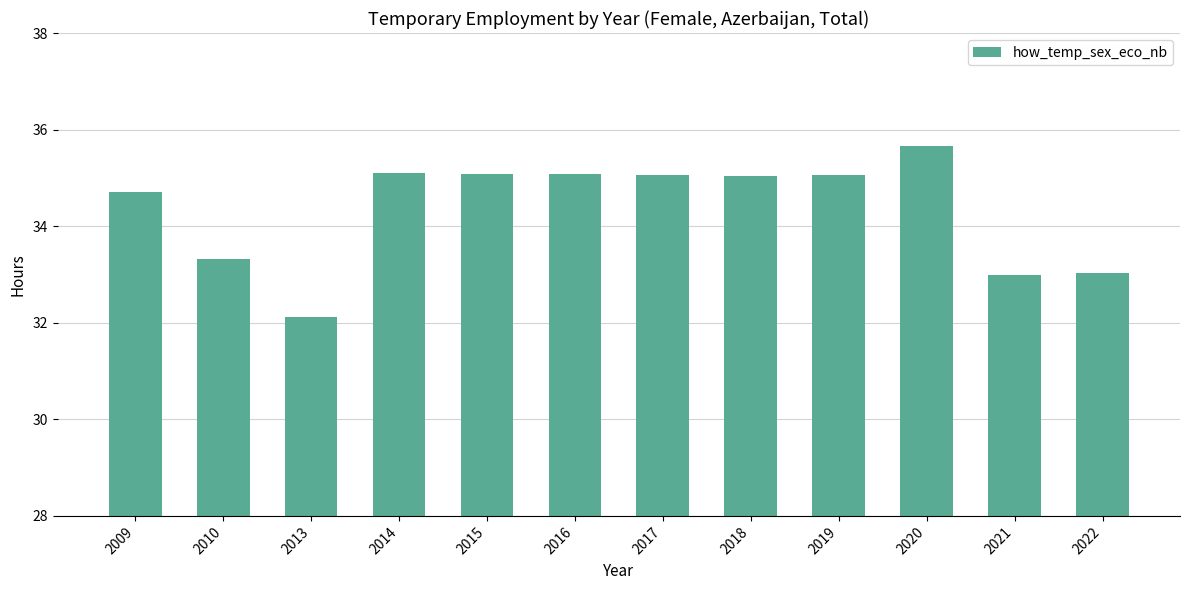

What is the smallest value displayed?

32.1